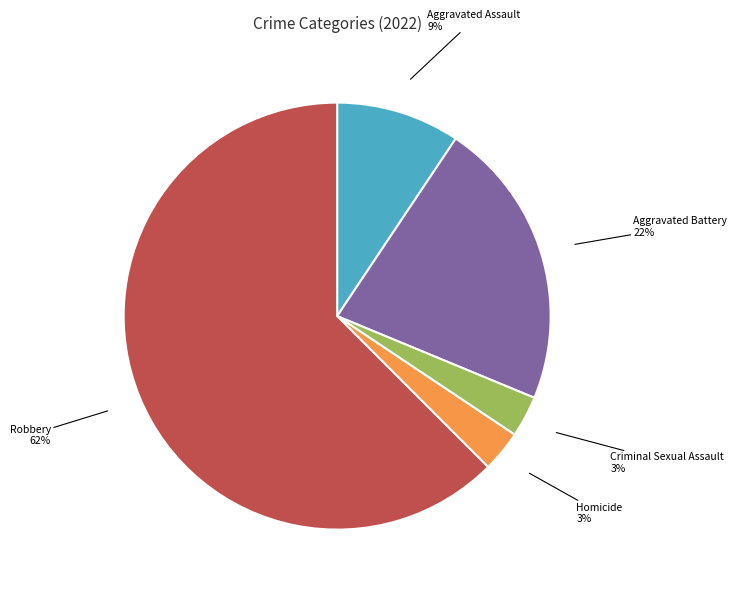

Which slice is the largest?

Robbery